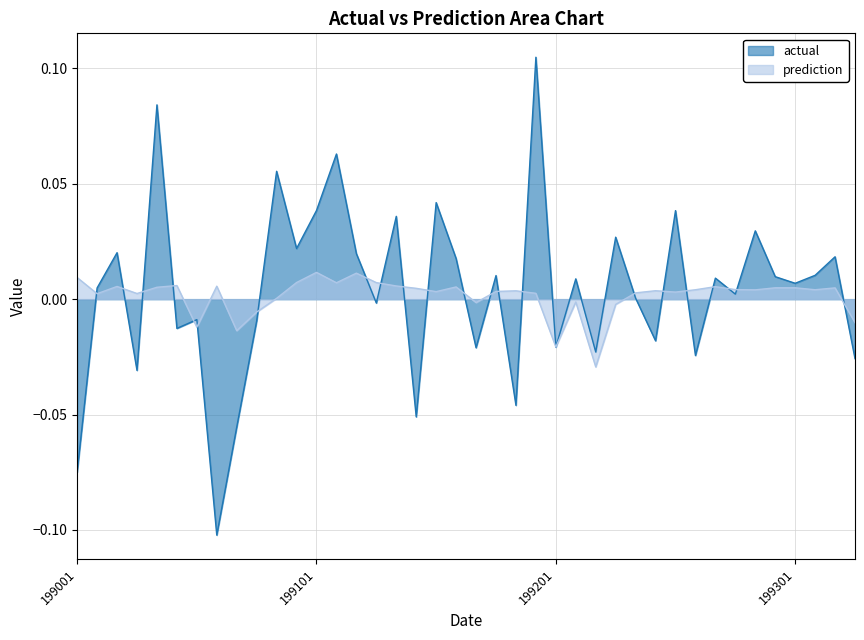

What are all the series names shown in the legend?

actual, prediction